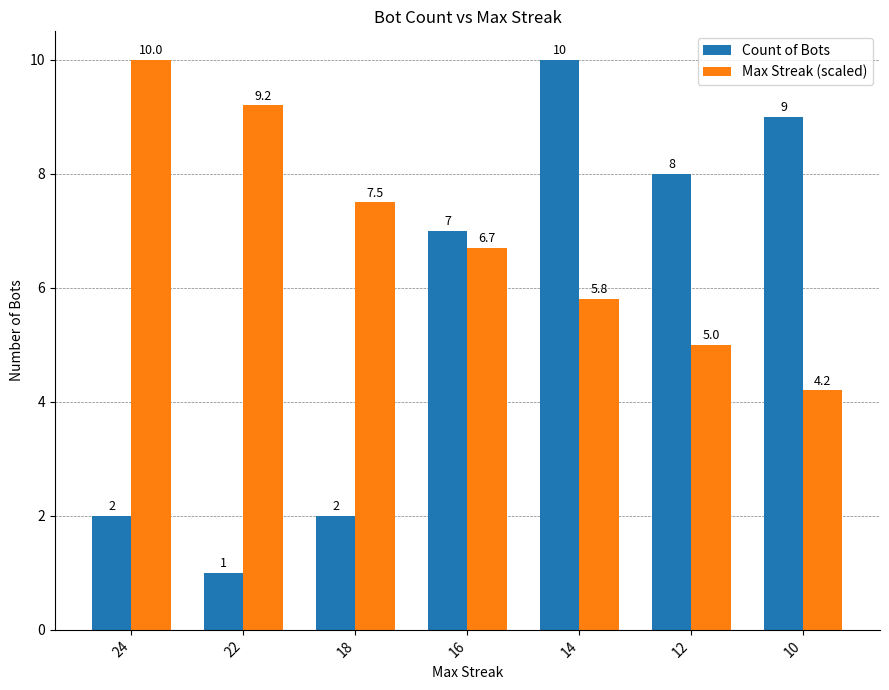

What is the spread (max minus min) of values at 24?

8.0